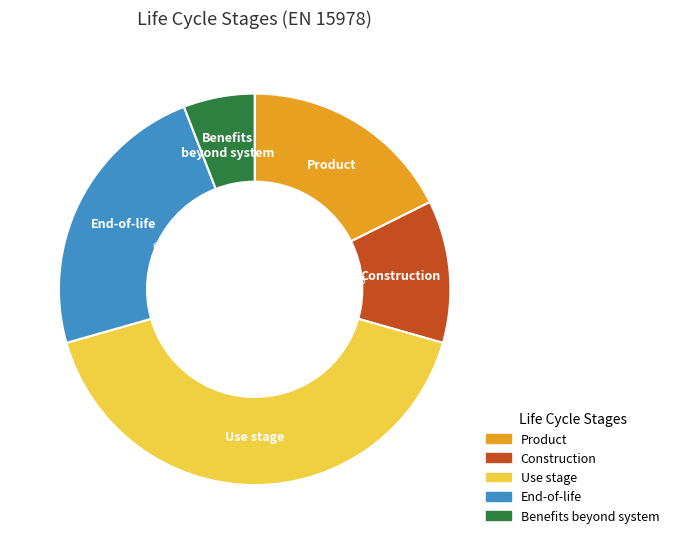

Does any single category account for the majority?

No